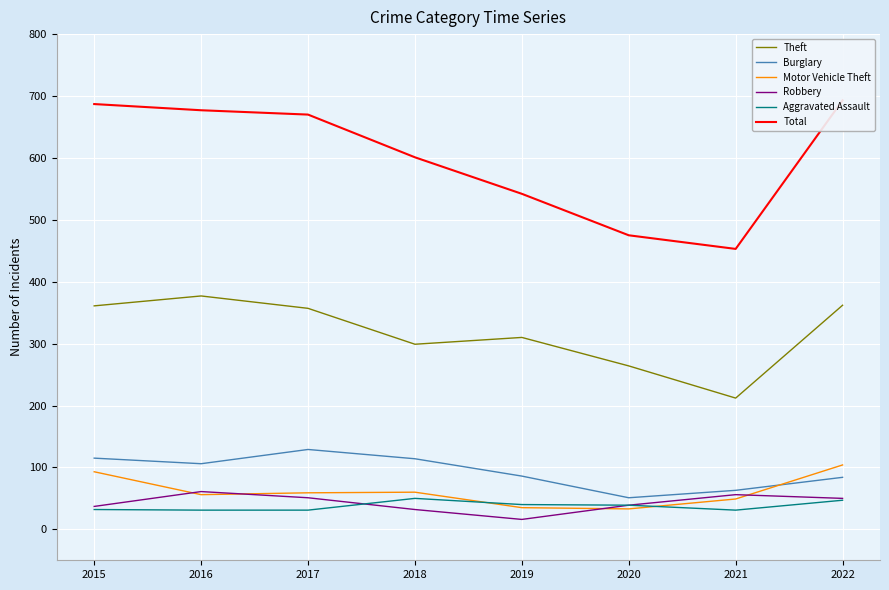

What is the smallest value displayed?

16